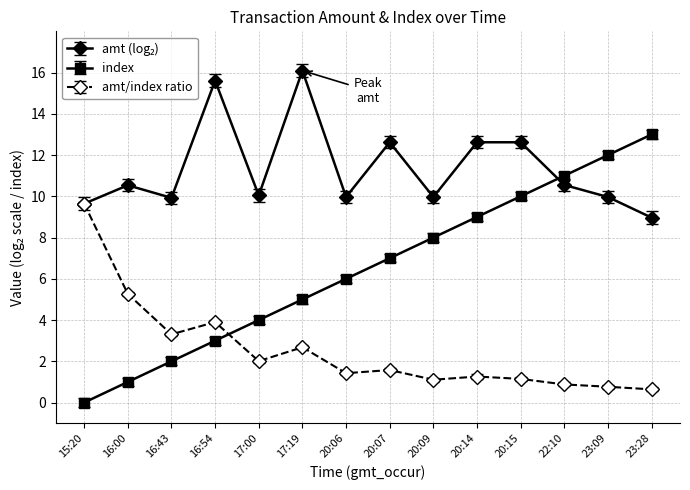

How many data points in index are less than 7?

7